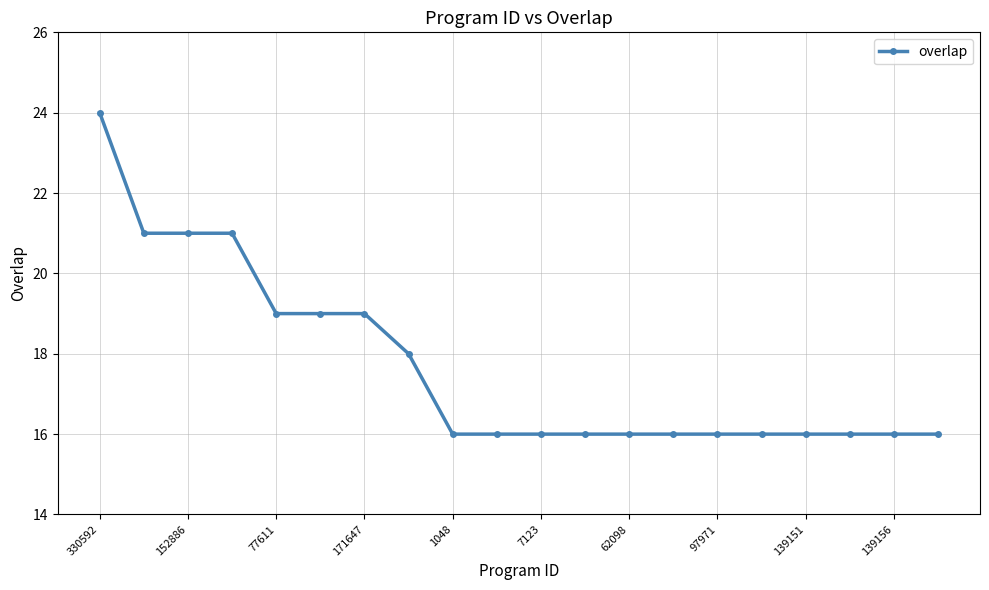

What is the sum of all values?

354